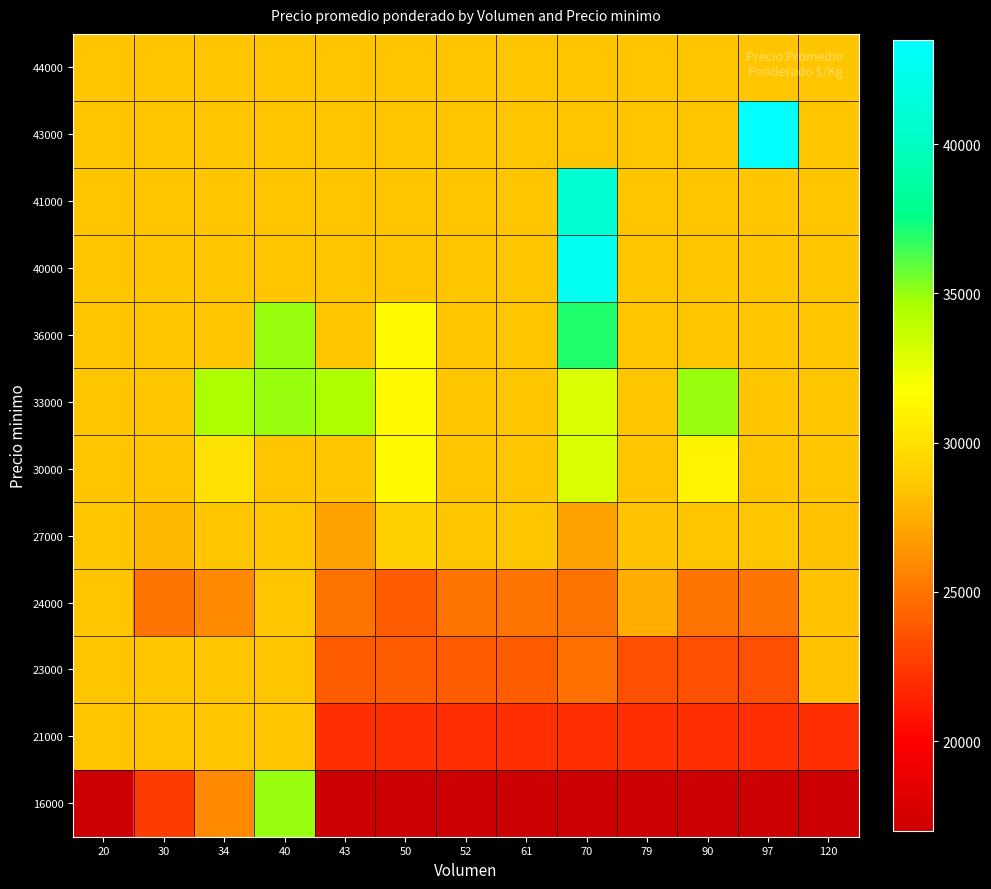

Rank the series at 52 from highest to lowest value.

27000, 30000, 33000, 36000, 40000, 41000, 43000, 44000, 24000, 23000, 21000, 16000